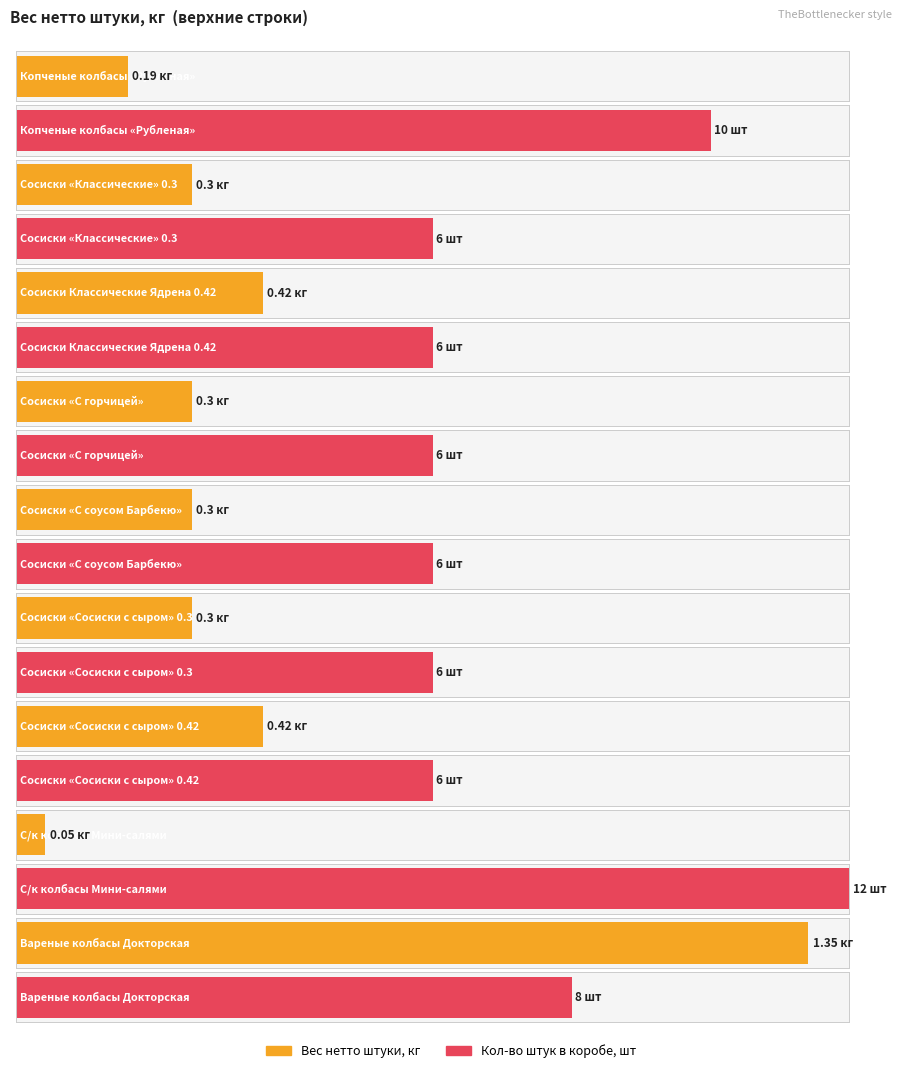

What is the sum of all Вес нетто штуки, кг values?

3.6